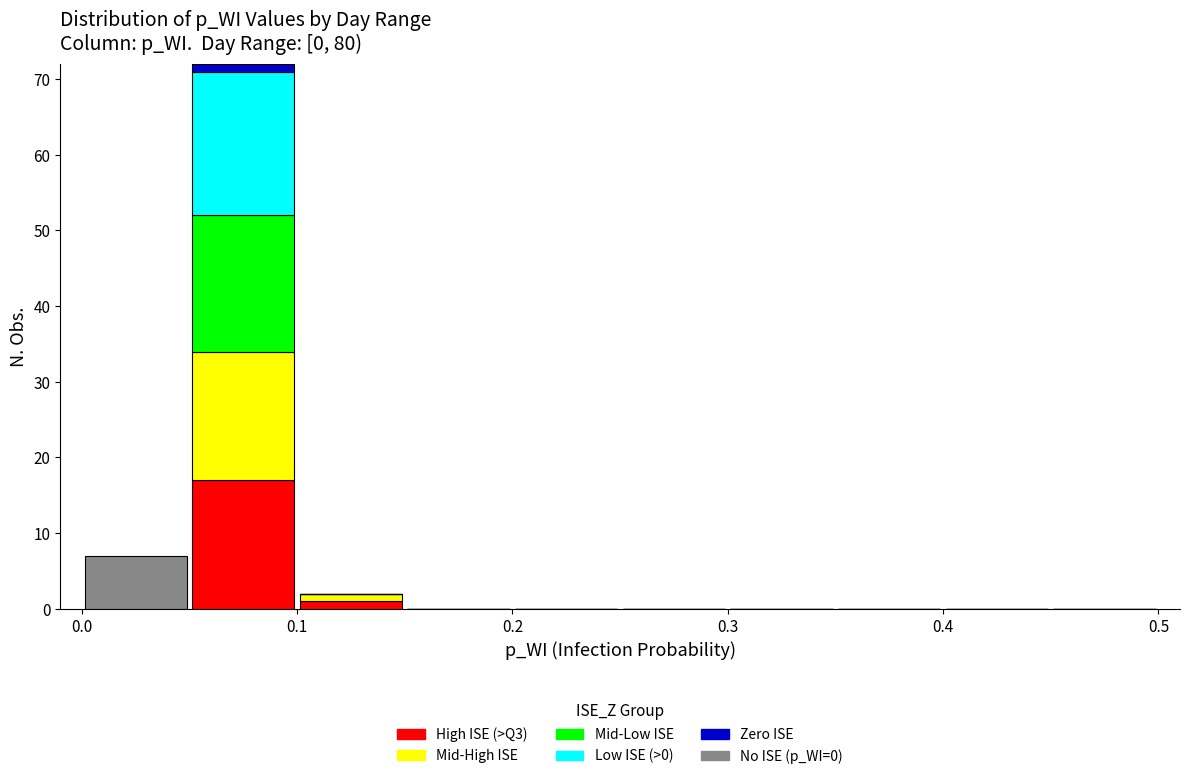

What is the total height of the stacked bar covering 0.00 to 0.05 on the x-axis? The values are not printed on the chart, so give them approximately, as read against the axis.

7